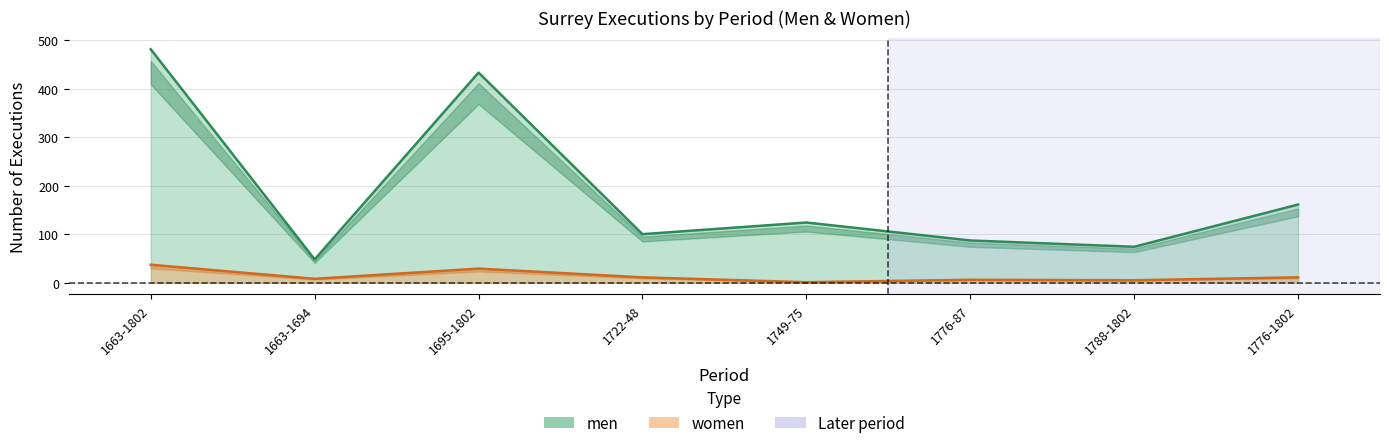

How many interior local valleys does the women series have?

3